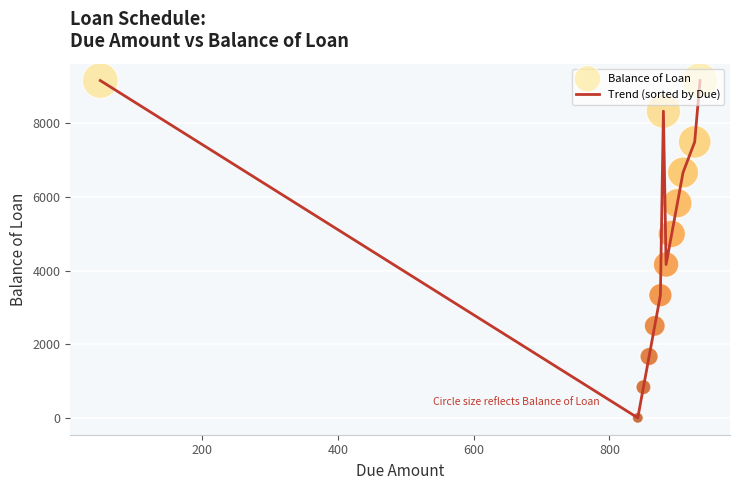

What is the difference between the maximum and minimum values?

9166.7